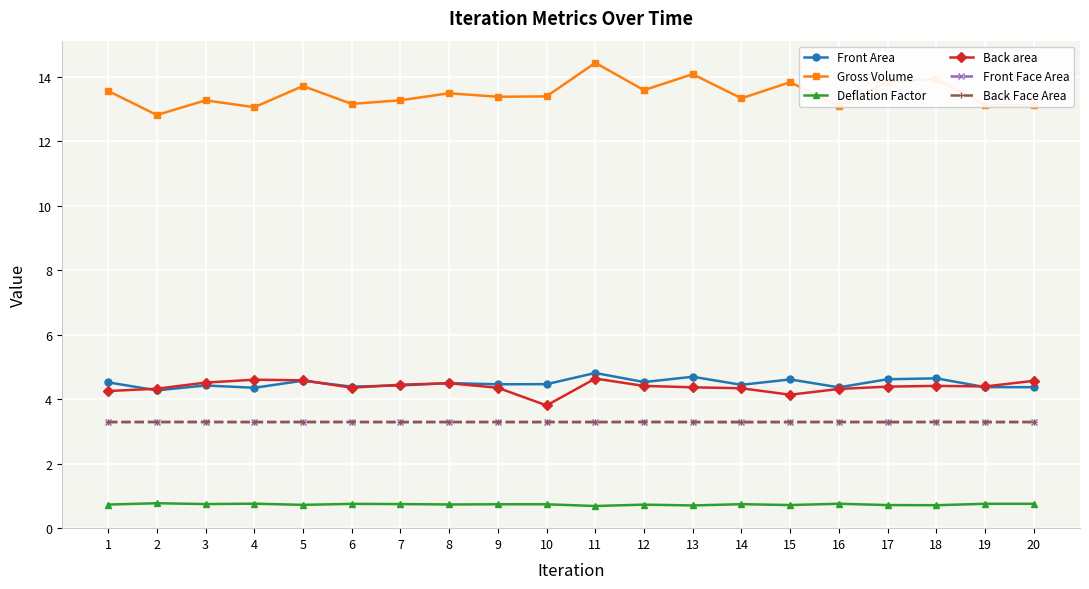

Where is the first local minimum for Gross Volume?

2